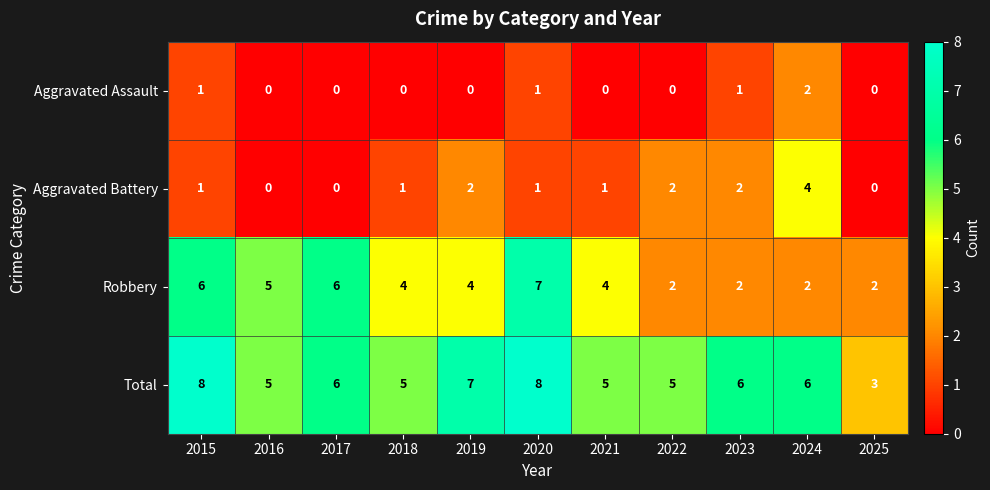

What is the difference between the maximum and minimum values in the Total series?

5